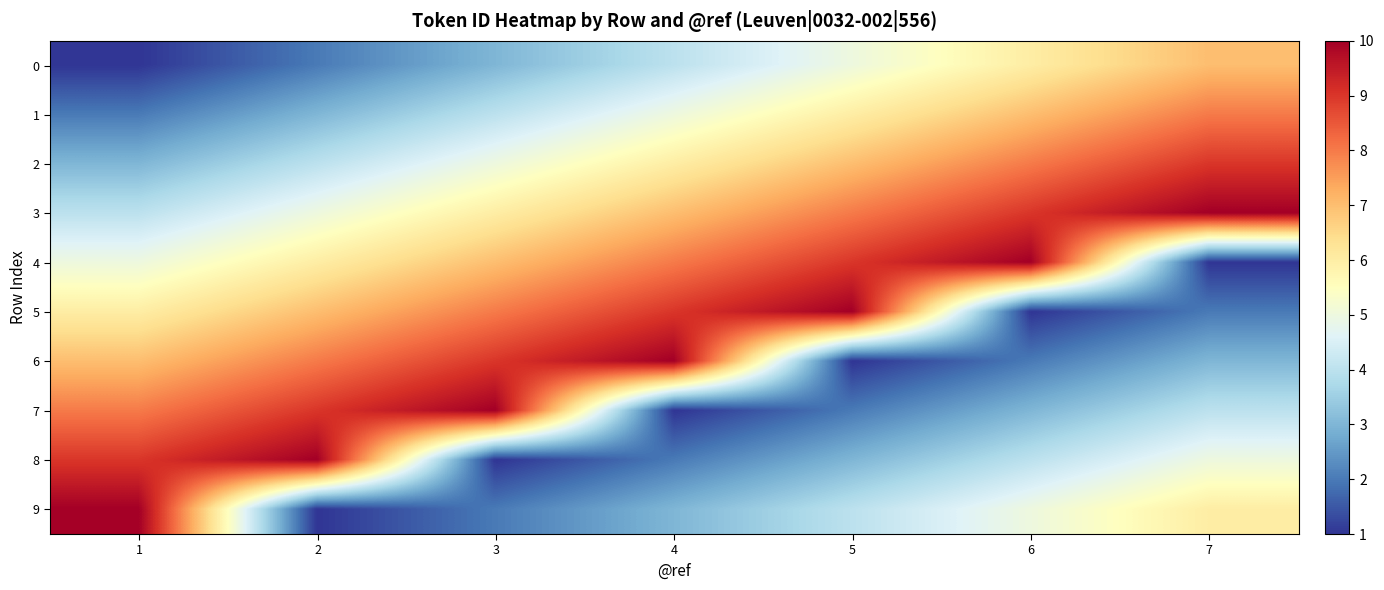

Between 3 and 5, which is larger?

5